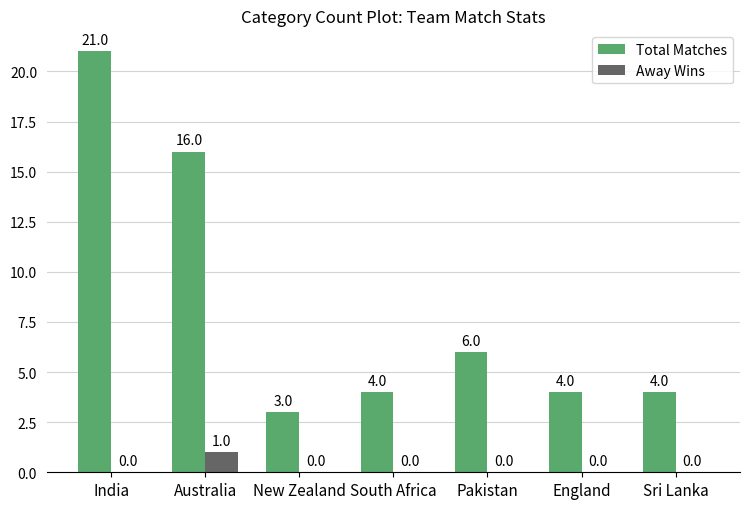

Which category has the highest value across all series?

India